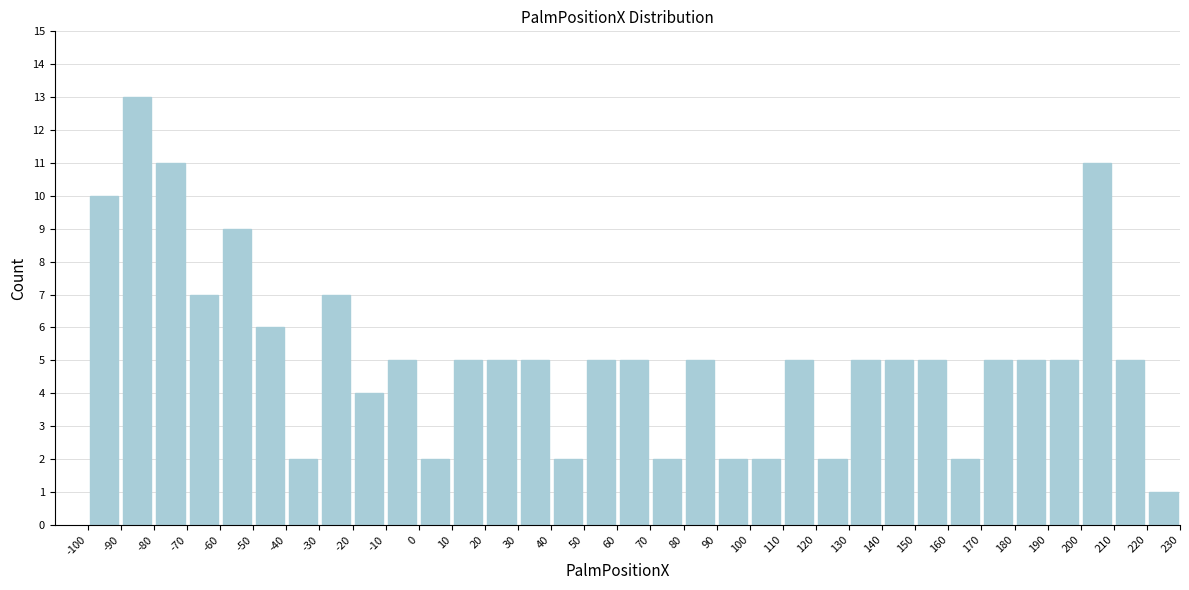

Over which range of the x-axis is the bar tallest?

-90 to -80